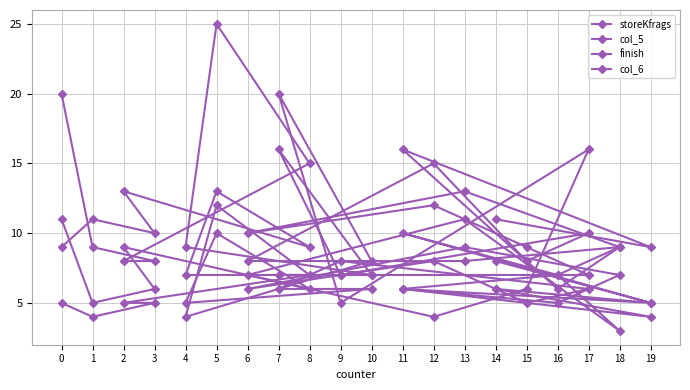

True or false: col_5 has a value of 5 at 19.

True